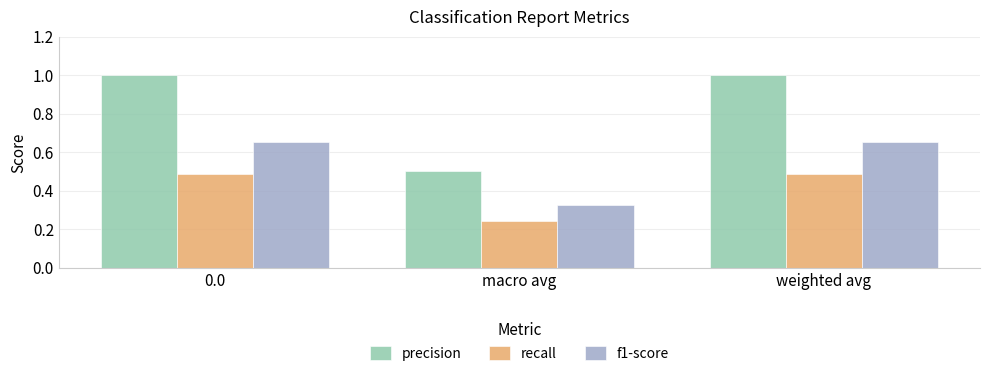

Which series has the largest total across all categories?

precision